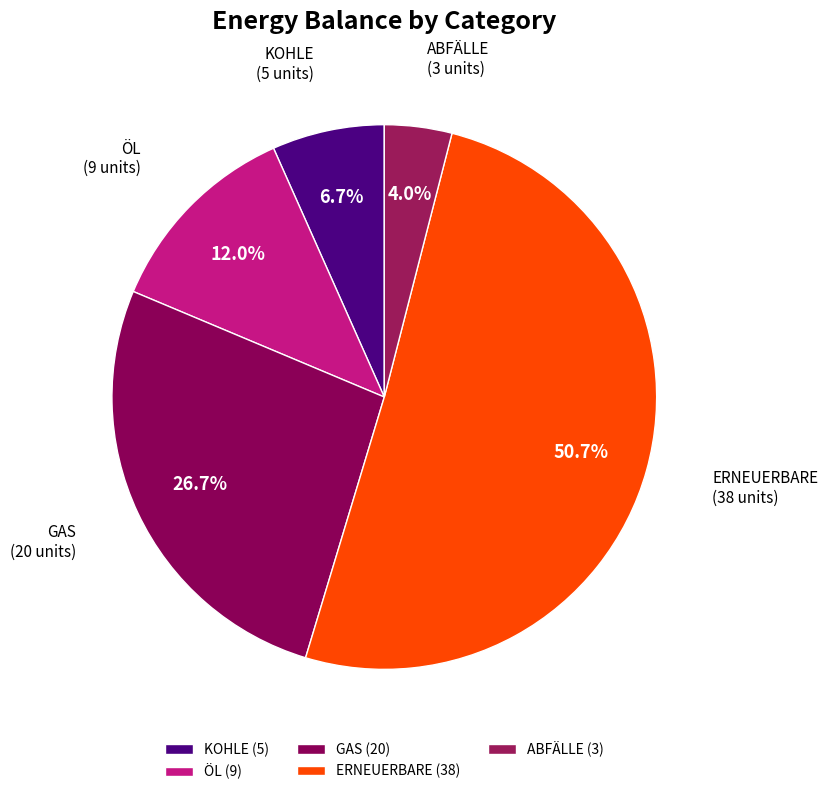

To the nearest percent, what is the difference between the largest and smallest slice percentages?

47%